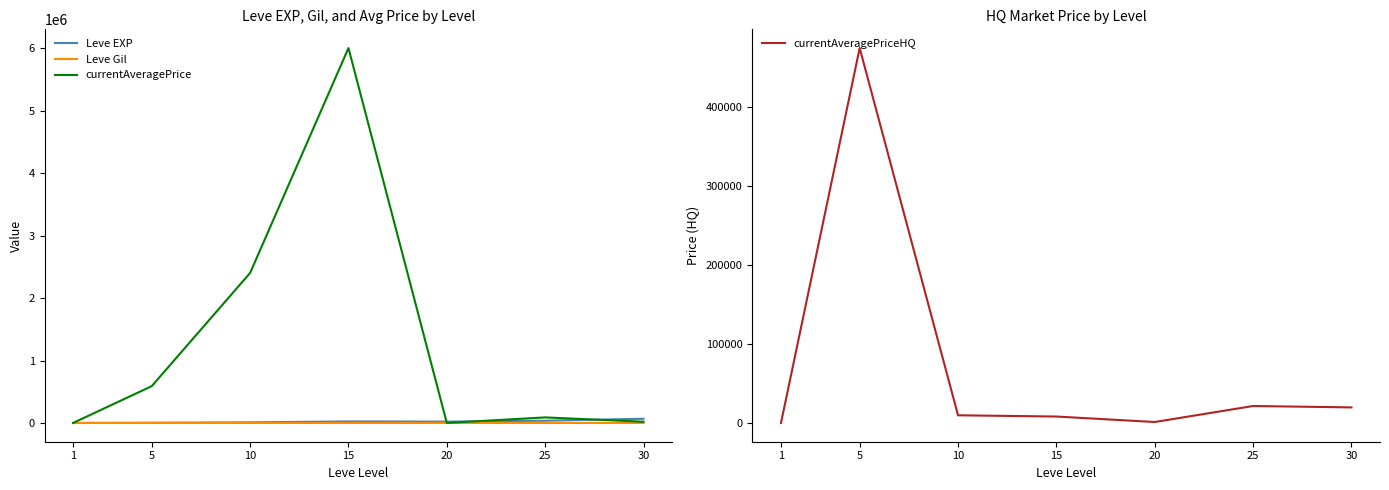

Which series has the largest range (max minus min)?

currentAveragePrice